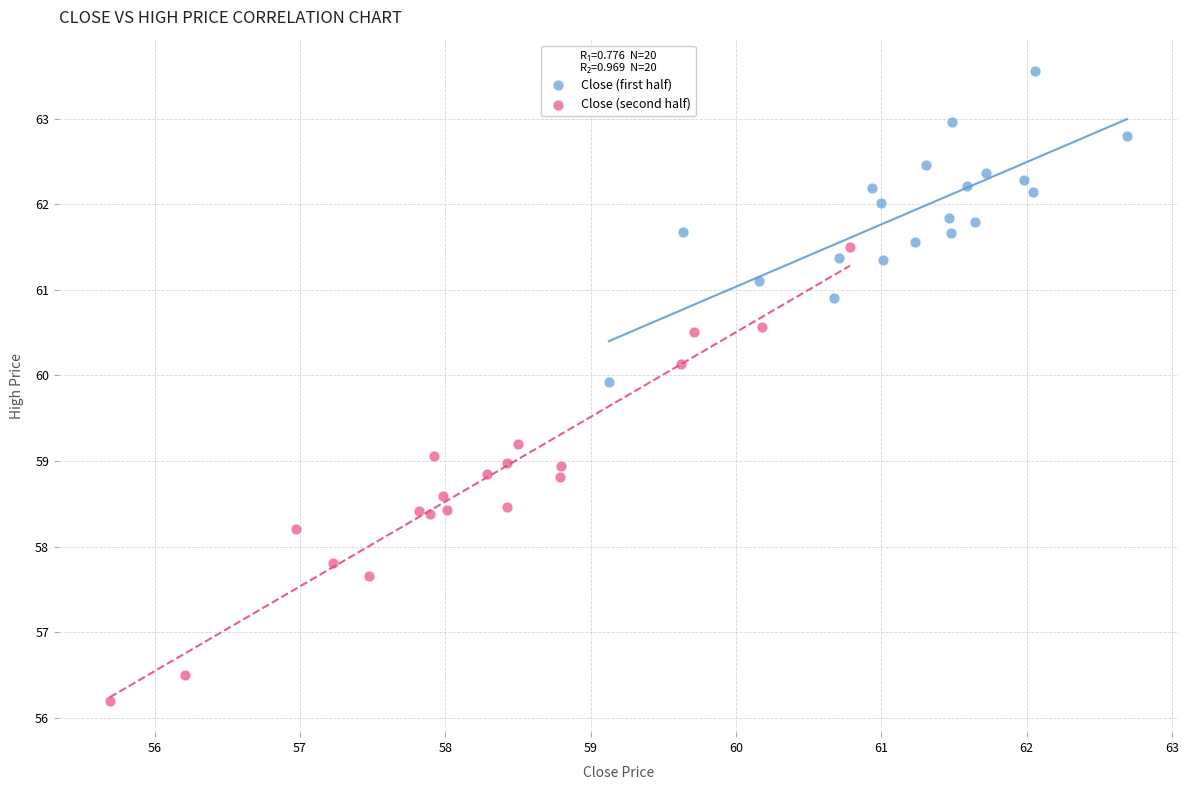

Which series has the largest Y range (max minus min)?

Close (second half)